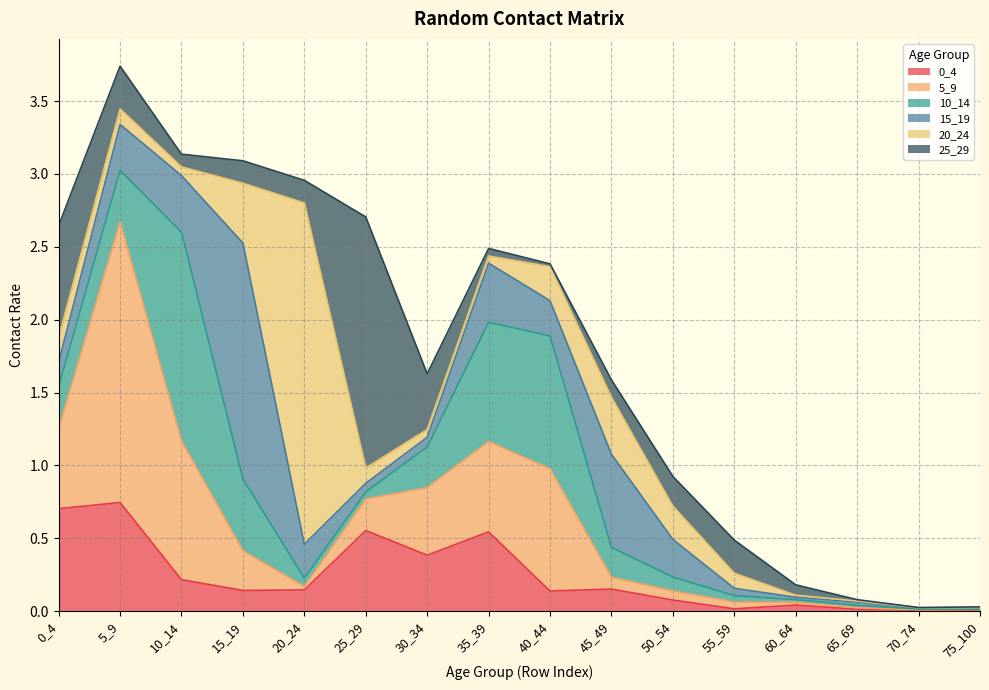

How many lines are shown in the chart?

6